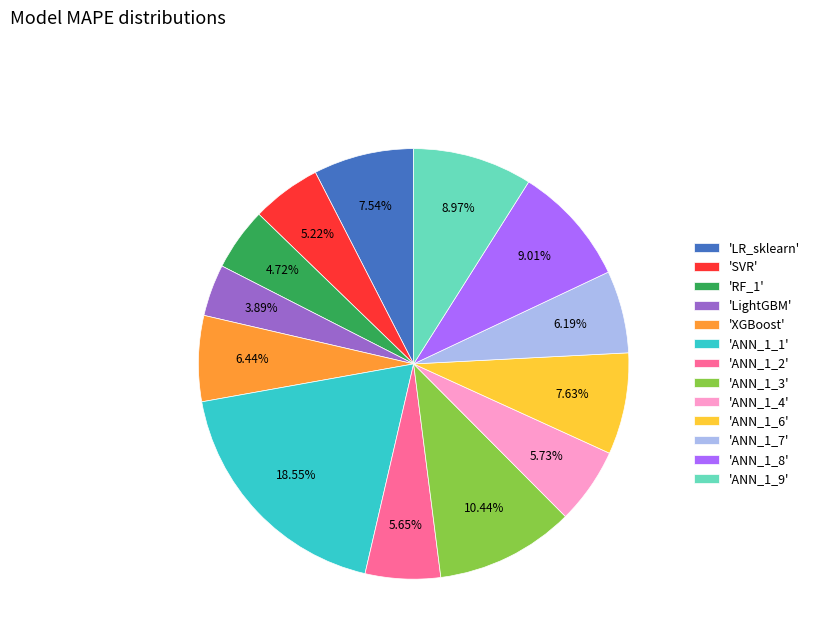

Is the sum of 'LightGBM' and 'XGBoost' greater than half?

No